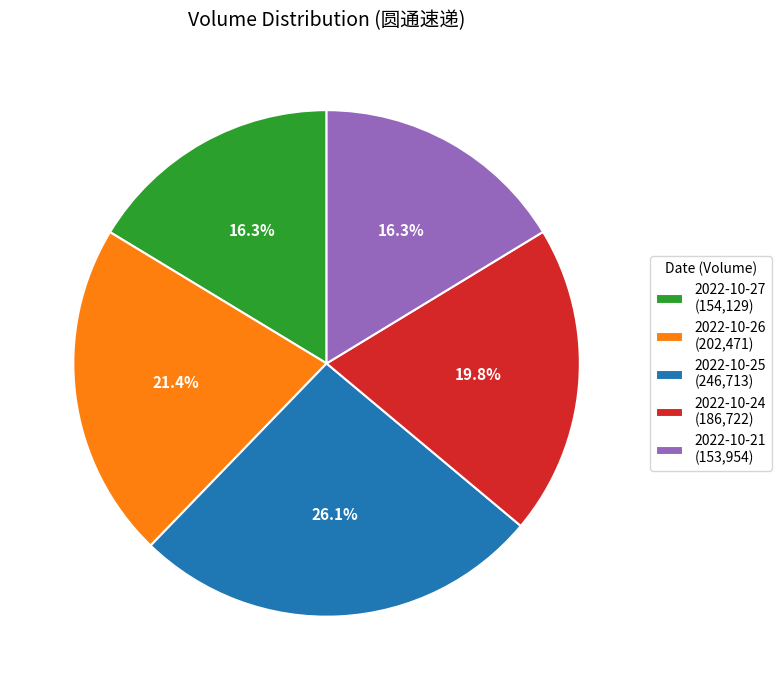

What is the ratio of the value at 2022-10-27 (154,129) to the value at 2022-10-26 (202,471)?

0.8